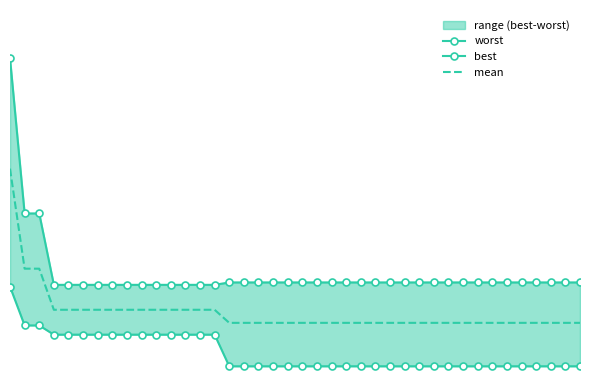

List the series in order of their overall mean, highest first.

worst, mean, best